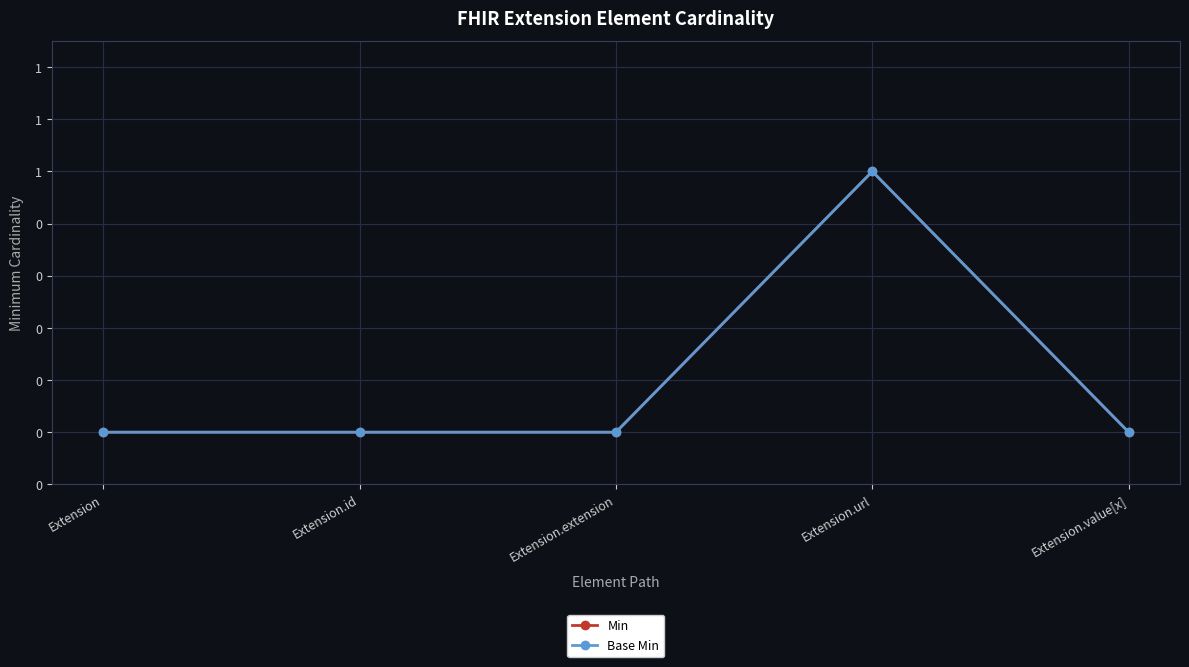

Does the chart display data point markers on the line(s)?

Yes